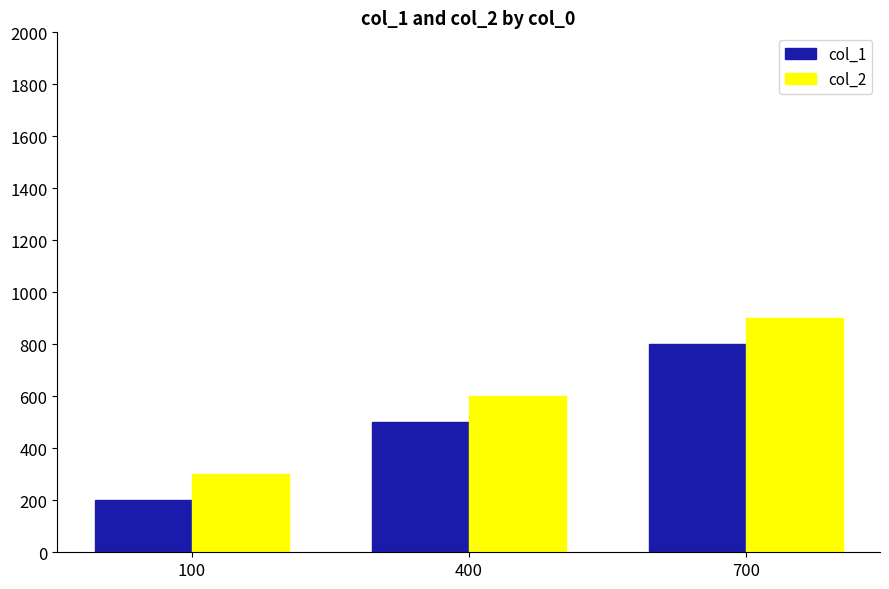

List the labels in order of col_1 value, largest first.

700, 400, 100